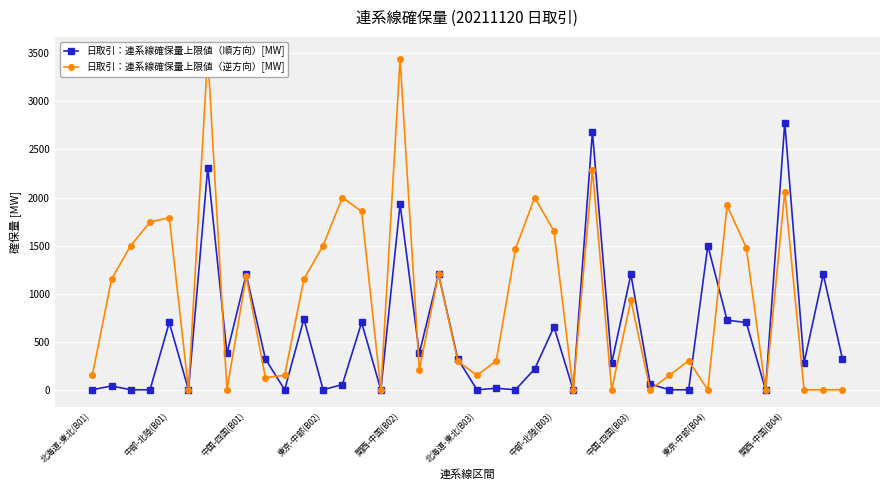

At which label is 日取引：連系線確保量上限値（順方向）[MW] closest to 1390?

東京-中部(B04)